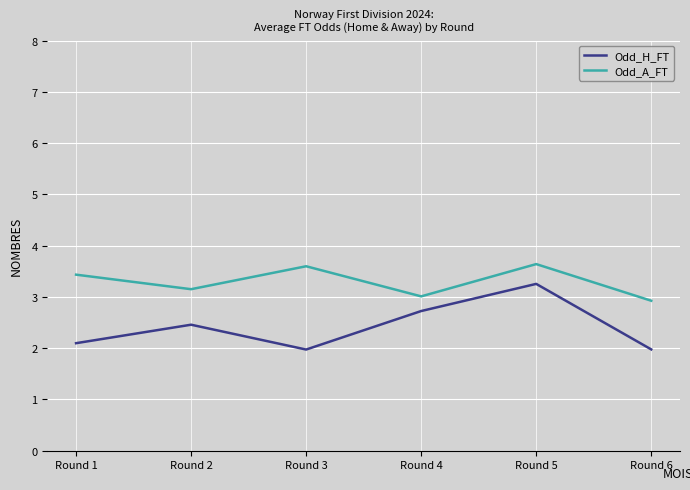

At which label does Odd_A_FT first exceed 3?

Round 1